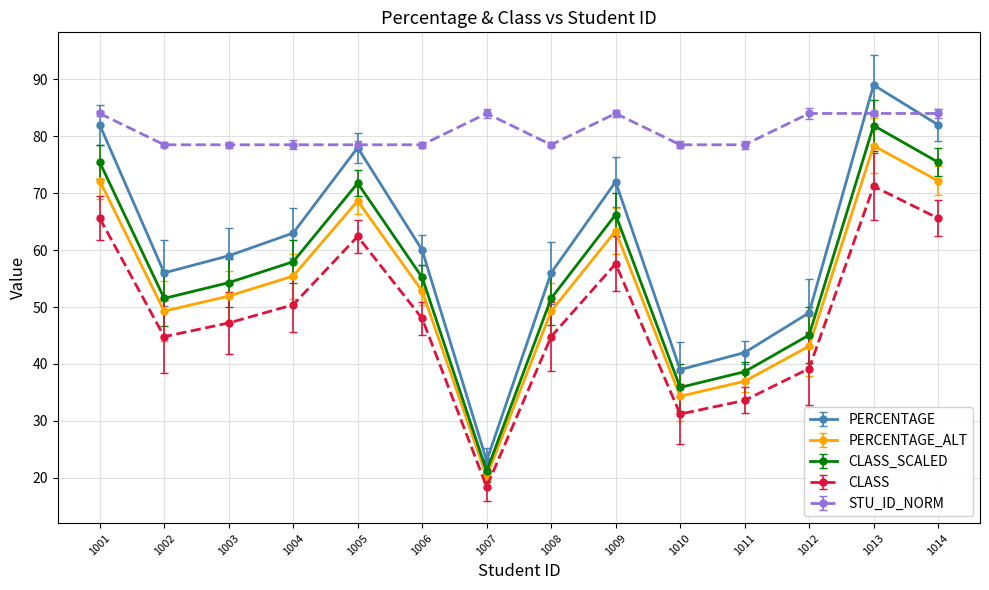

Is it true that PERCENTAGE equals 106.0 at 1009?

False